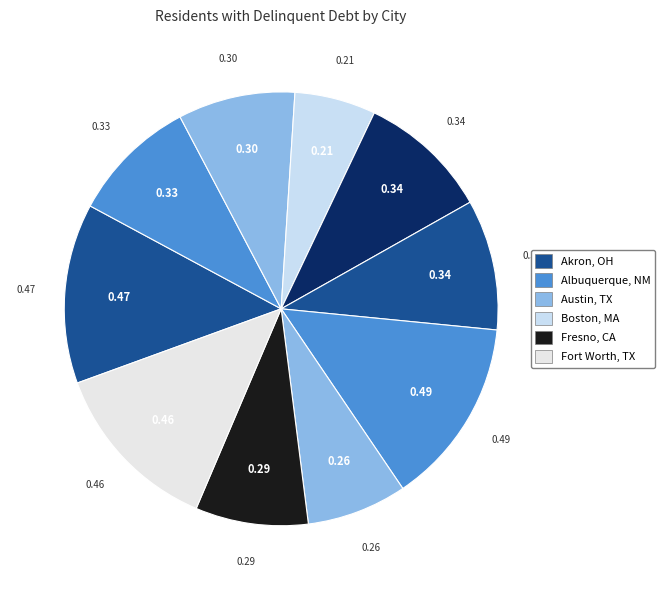

How many slices are in this pie chart?

10